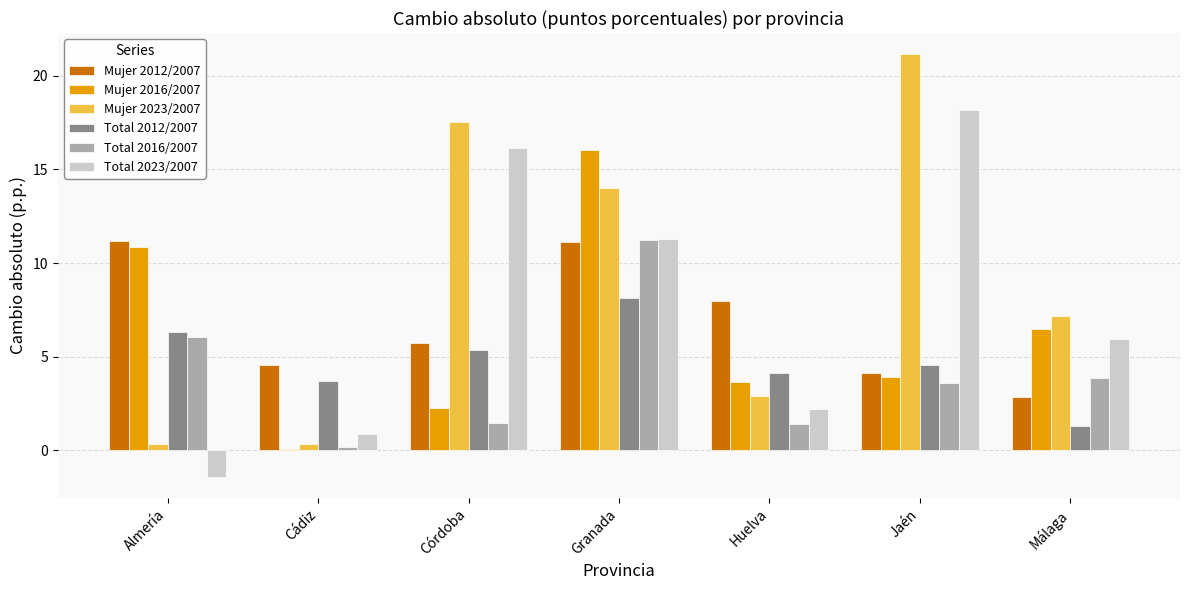

What are all the series names shown in the legend?

Mujer 2012/2007, Mujer 2016/2007, Mujer 2023/2007, Total 2012/2007, Total 2016/2007, Total 2023/2007